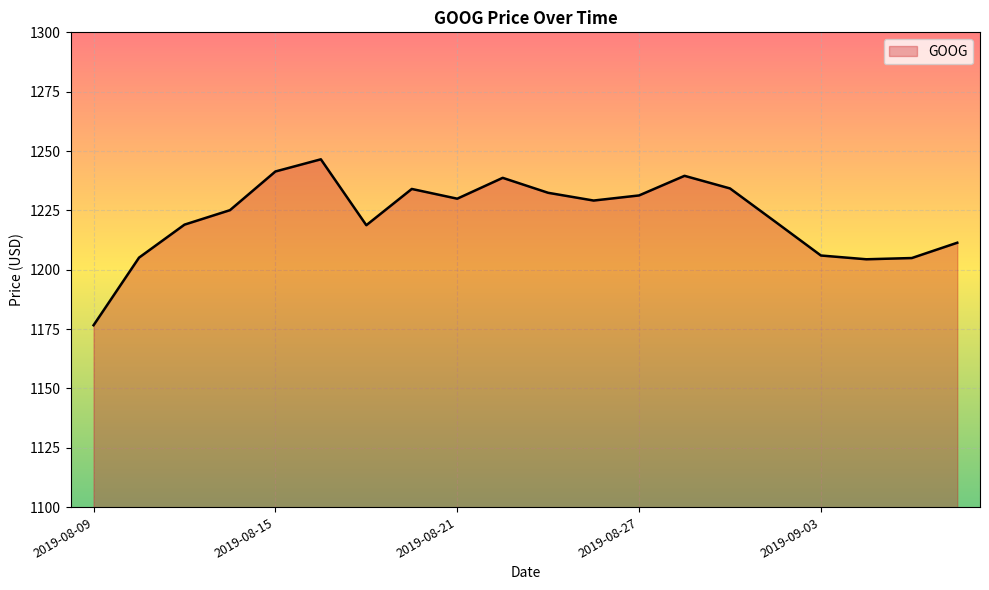

What is the smallest value displayed?

1176.6